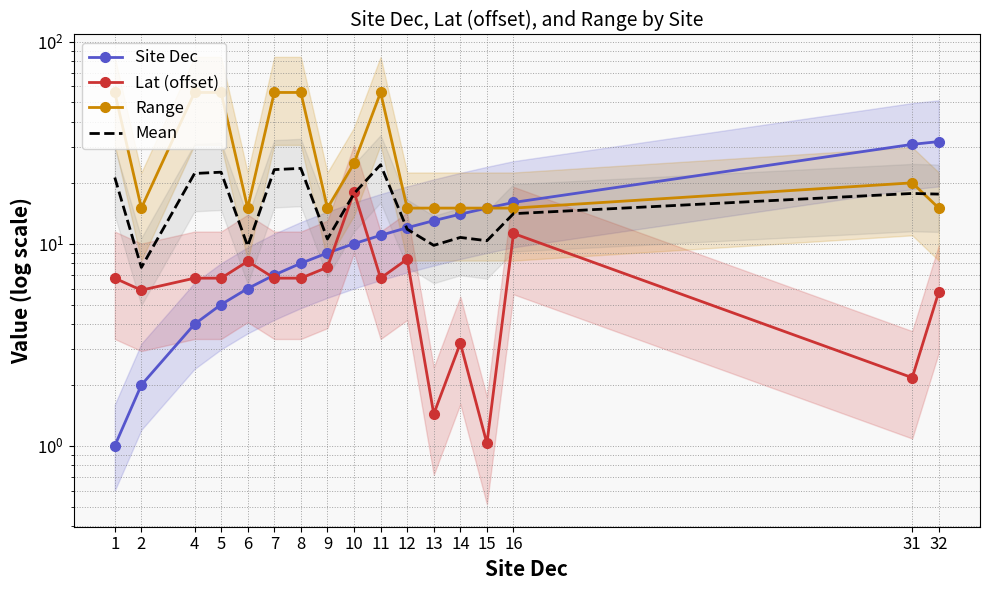

At which label does Lat (offset) reach its minimum?

15